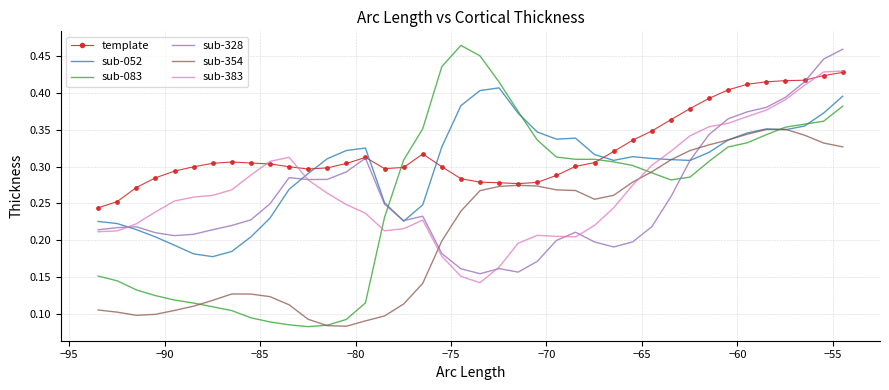

Which series has the largest total across all categories?

template